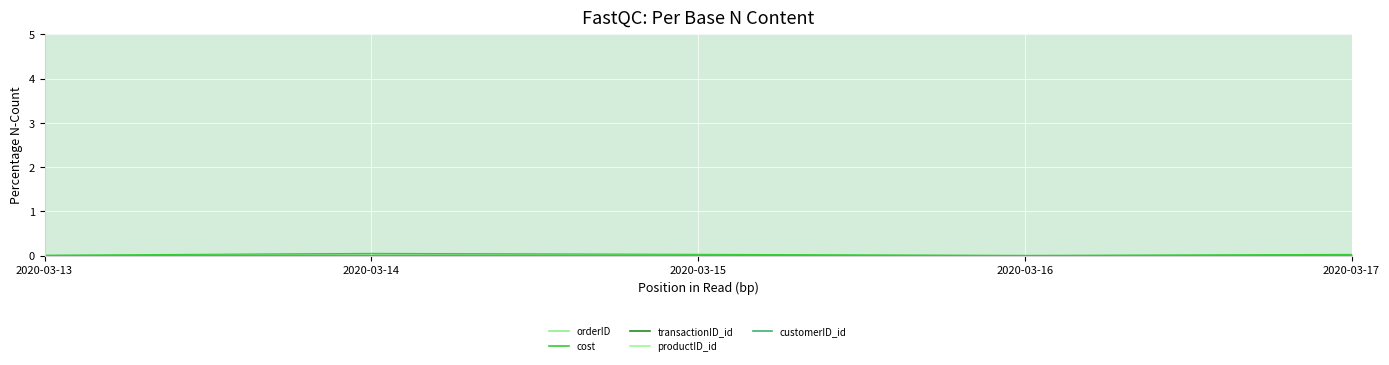

What are all the series names shown in the legend?

orderID, cost, transactionID_id, productID_id, customerID_id